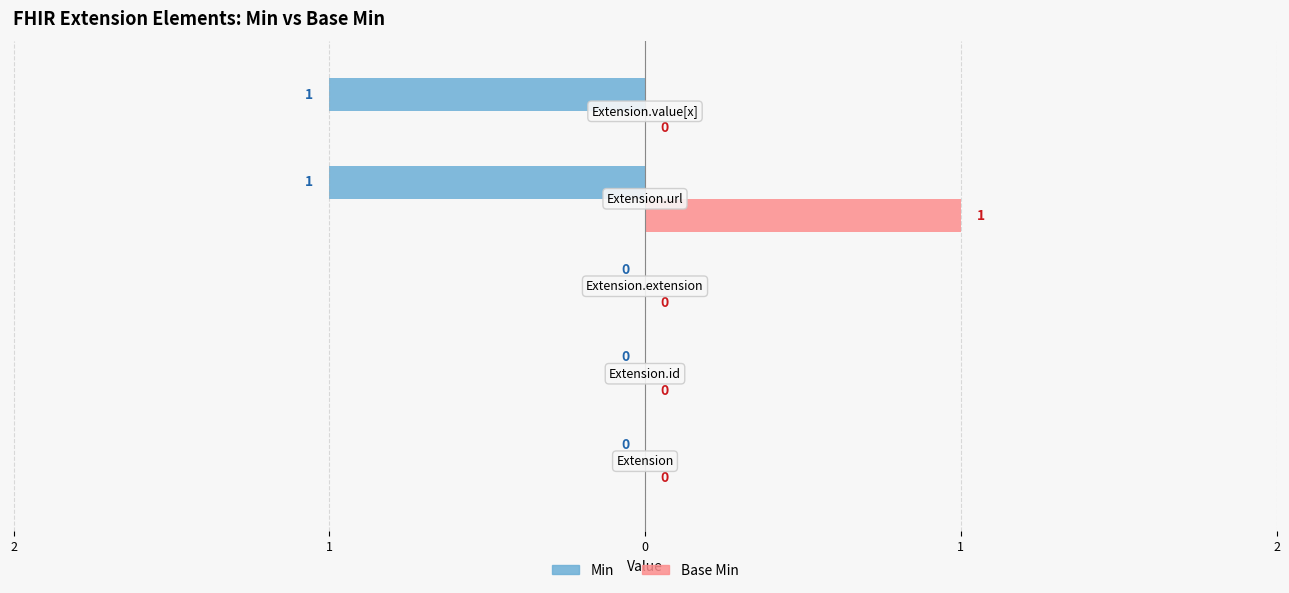

At how many categories does at least one series exceed 0?

2